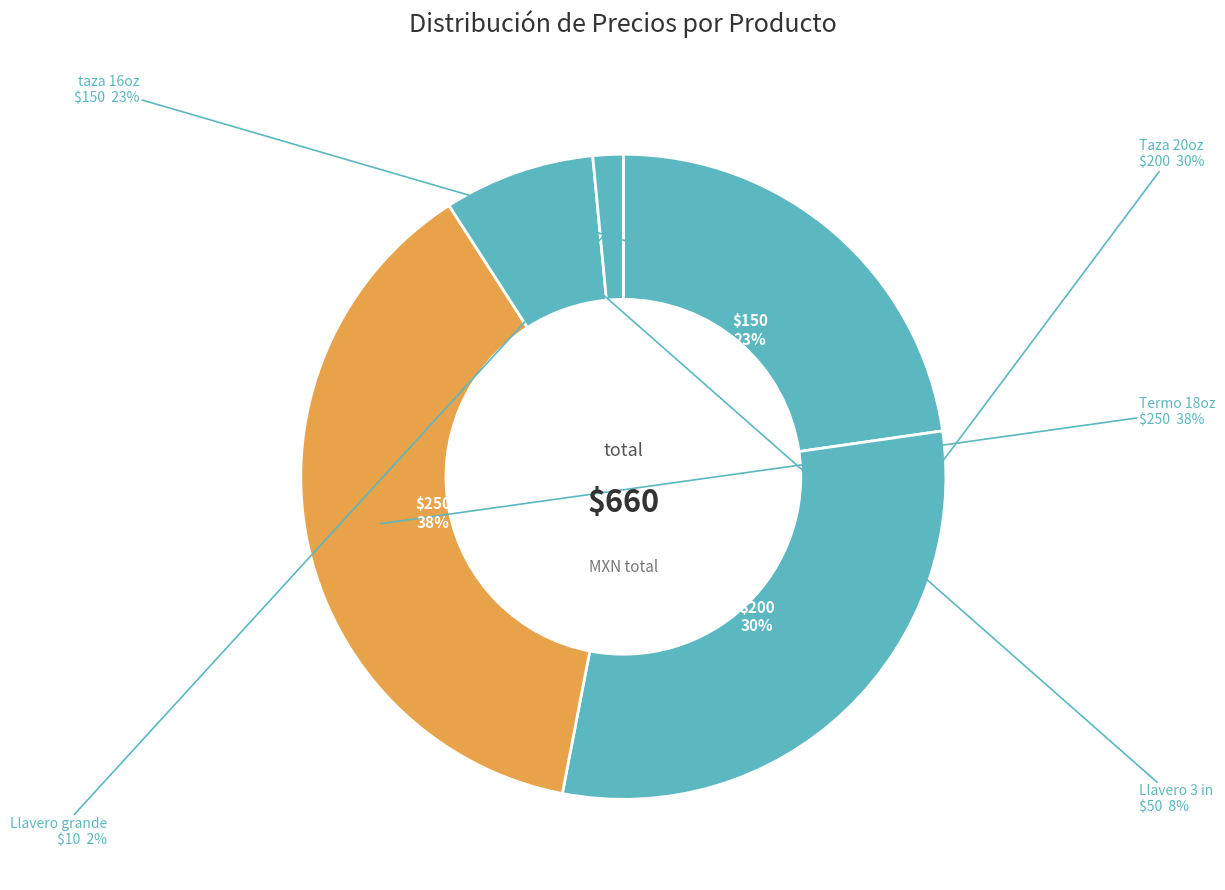

Approximately how many times larger is the value at Taza 20oz compared to taza 16oz?

1.3